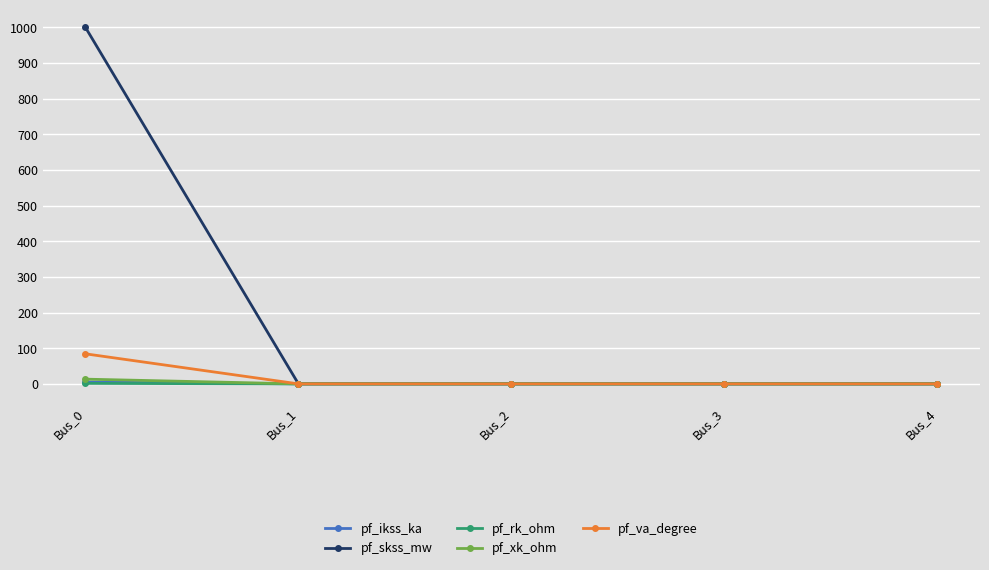

True or false: pf_skss_mw has more than 1 interior local peaks.

False